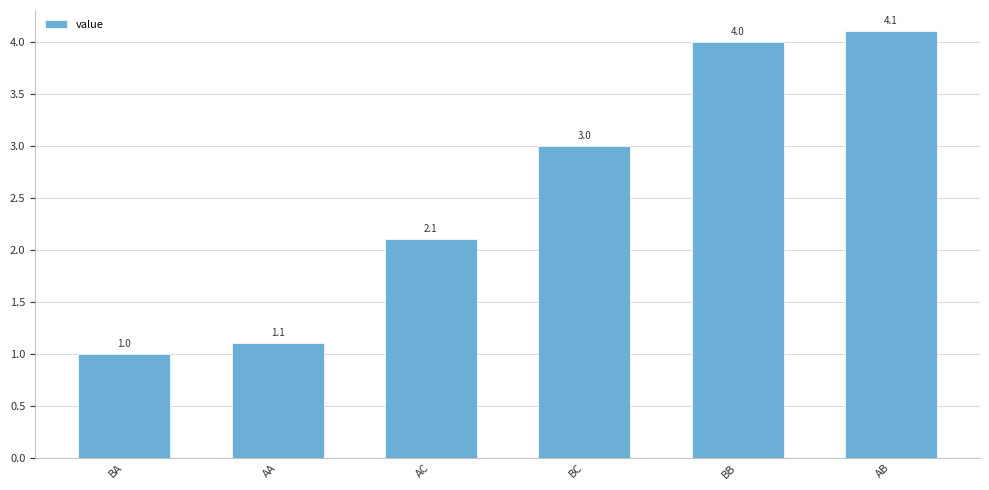

Reading left to right, extract all data points from this chart.

BA=1.0	AA=1.1	AC=2.1	BC=3.0	BB=4.0	AB=4.1